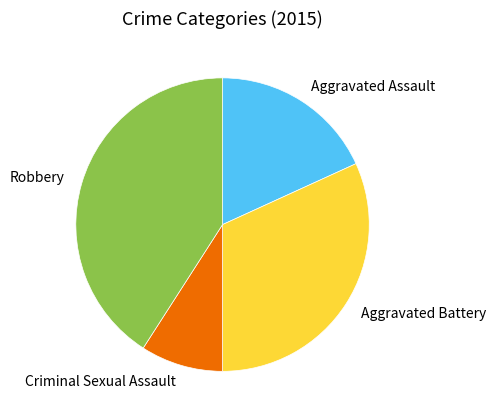

Rank the categories by value from highest to lowest.

Robbery, Aggravated Battery, Aggravated Assault, Criminal Sexual Assault